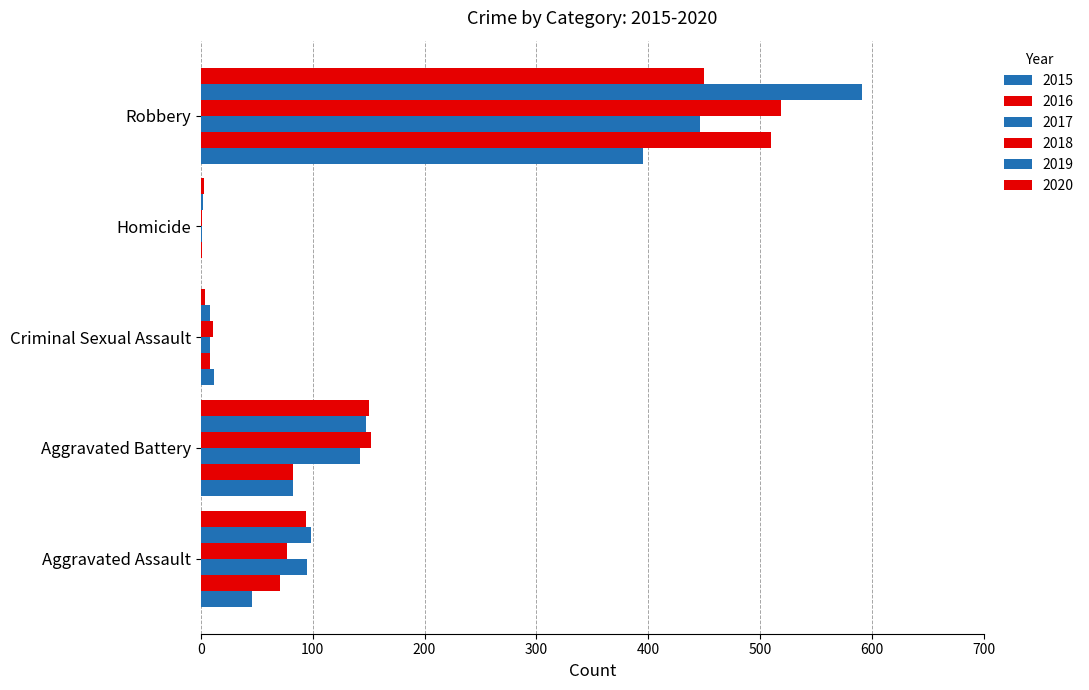

Count the number of categories in the chart.

5